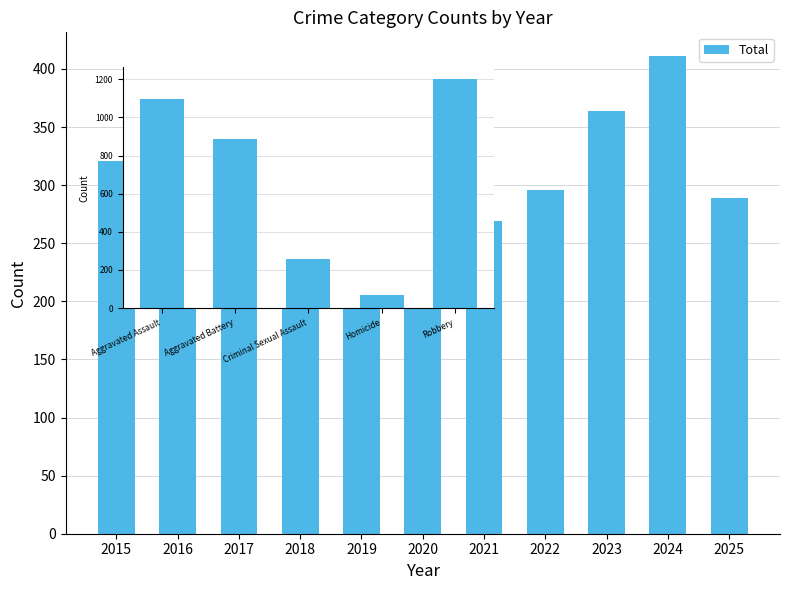

Which has a higher value, 2019 or 2016?

2016